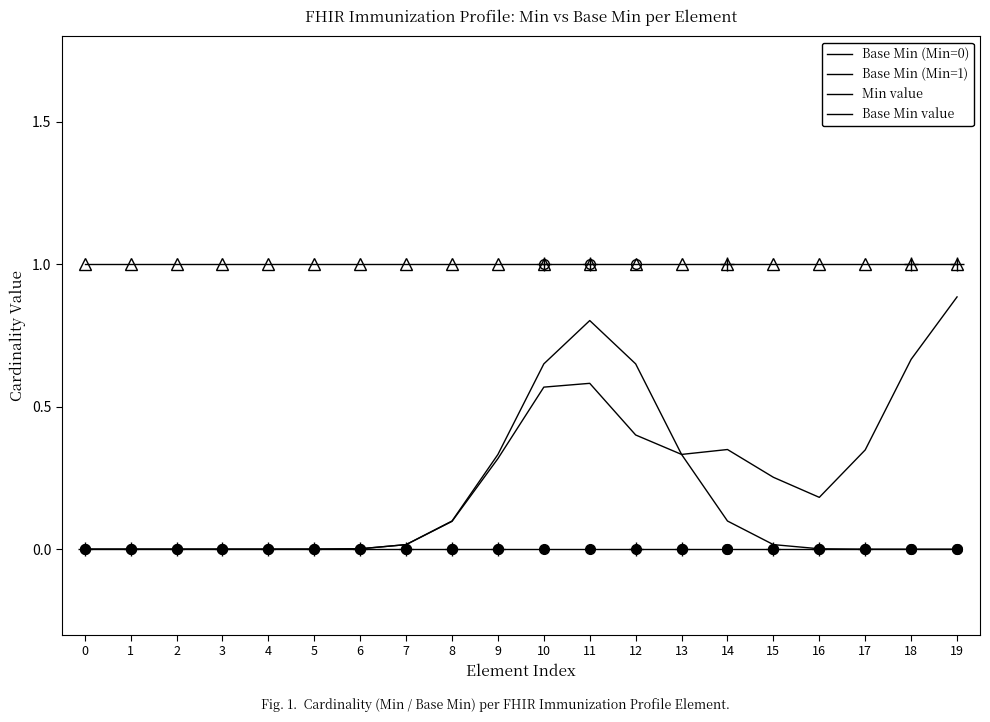

True or false: Base Min value and Min value intersect in this chart.

True